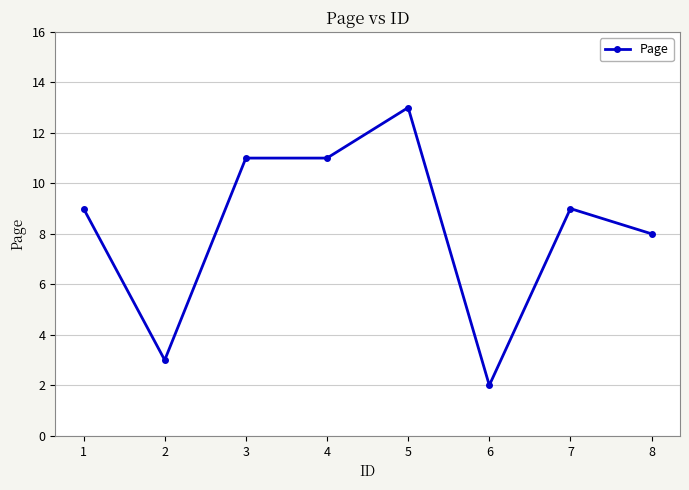

At which label is the value closest to 7?

8